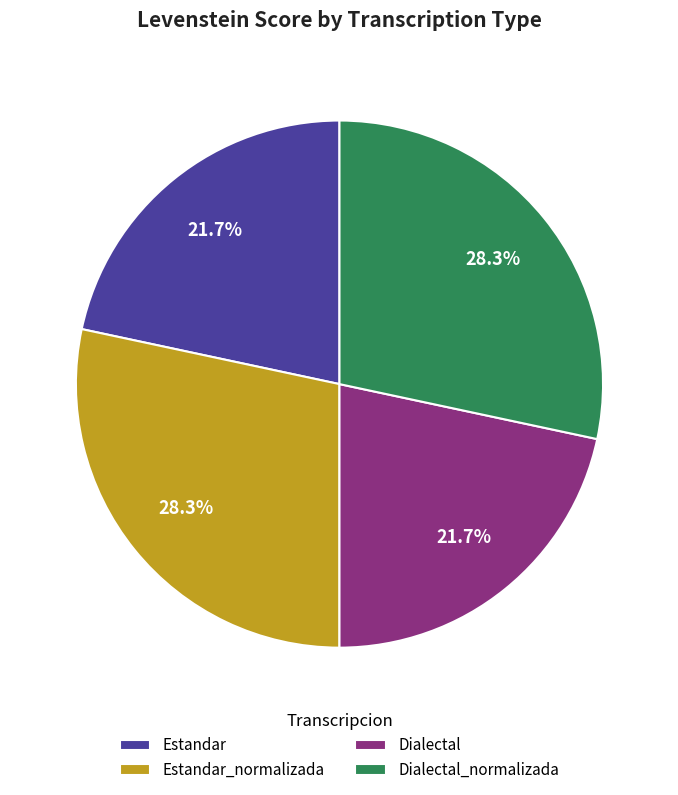

Count the number of slices in the pie.

4